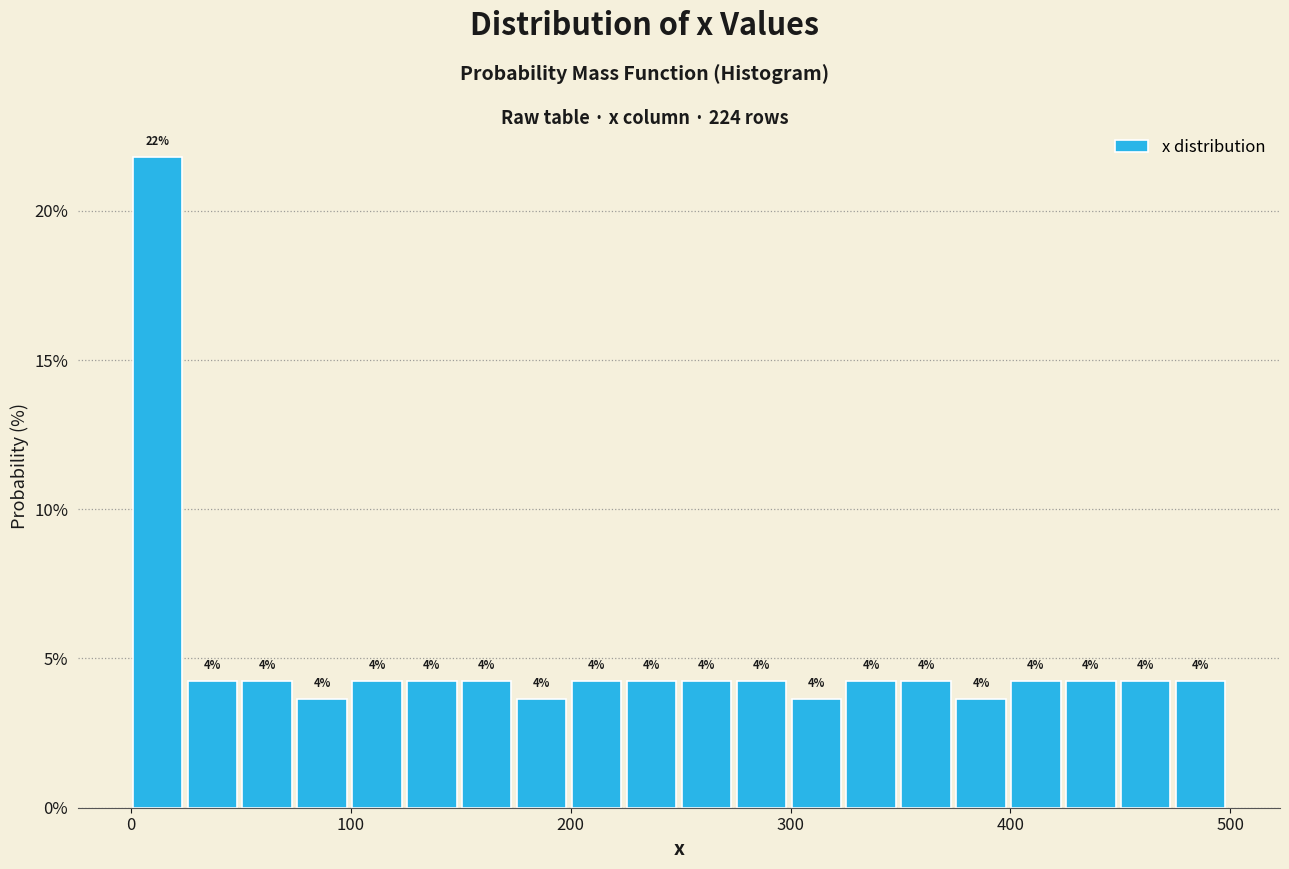

Read against the x-axis, roughly where is the centre of the tallest bar?

10